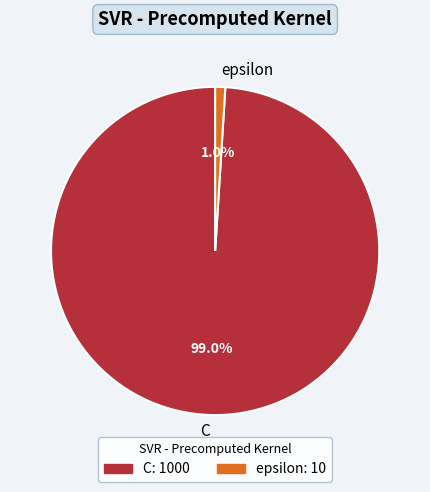

To the nearest percent, what percentage of the pie is epsilon?

1%